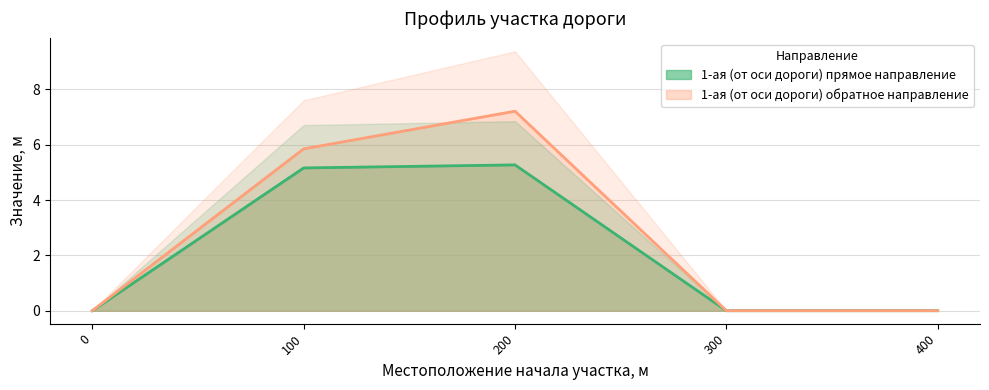

True or false: 1-ая (от оси дороги) обратное направление and 1-ая (от оси дороги) прямое направление cross at least once.

False